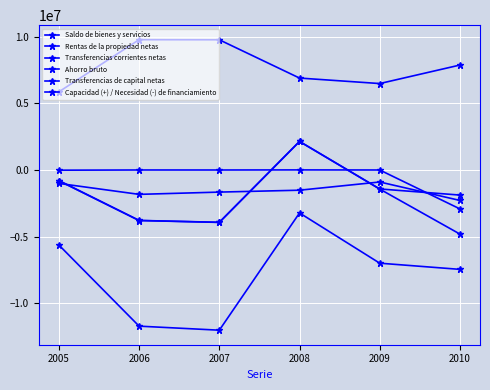

True or false: Transferencias corrientes netas has a value of -907759 at 2009.

True